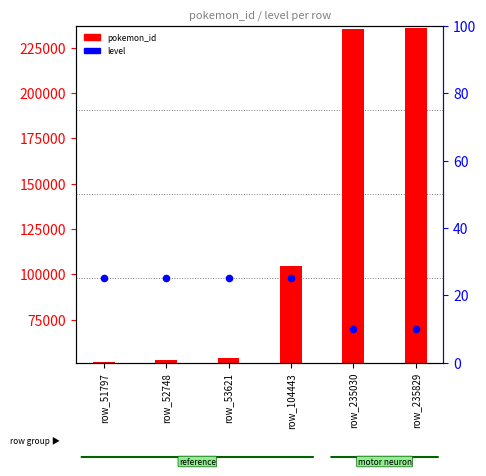

Which series reaches the minimum Y coordinate?

level